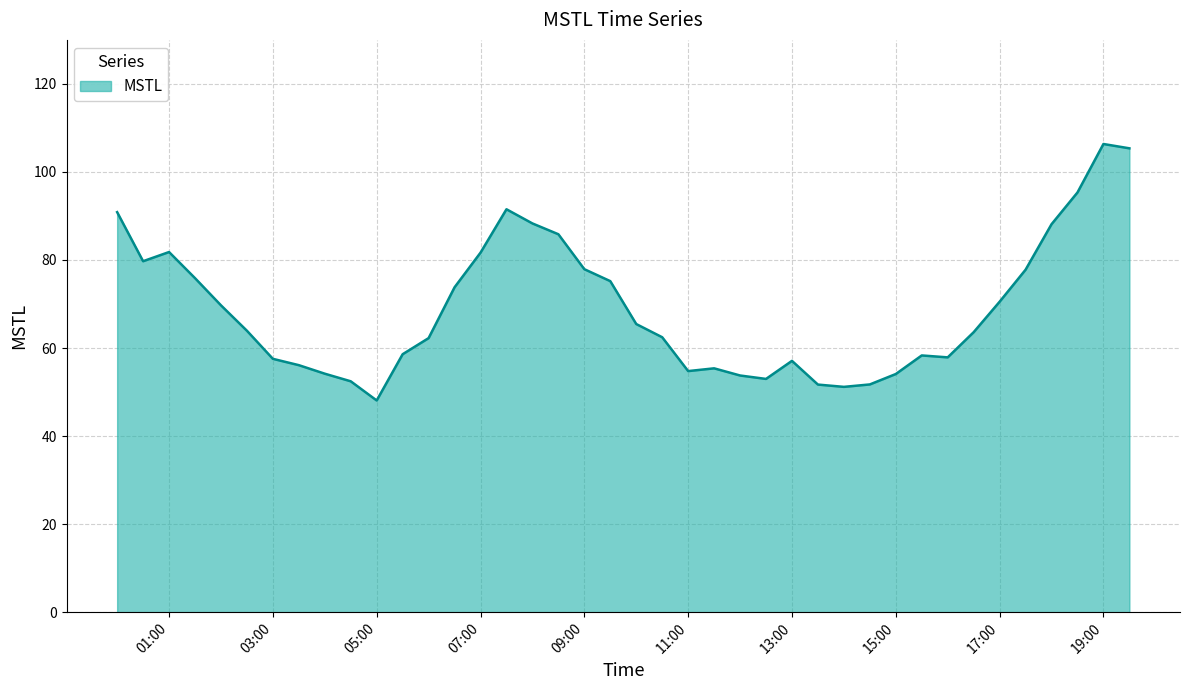

What is the minimum value shown in the chart?

48.1